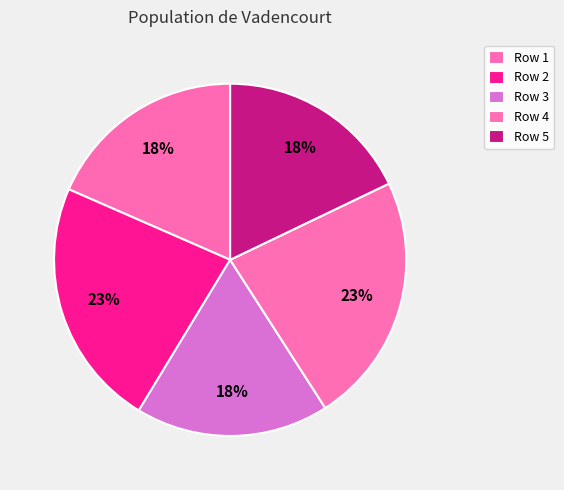

Count the number of slices in the pie.

5